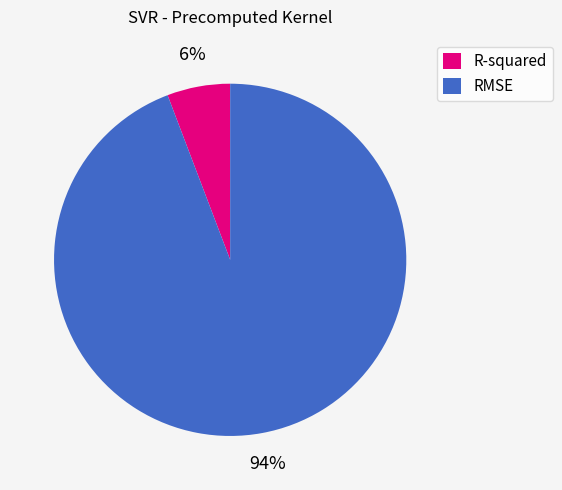

Is it true that R-squared is 6% of the pie?

True